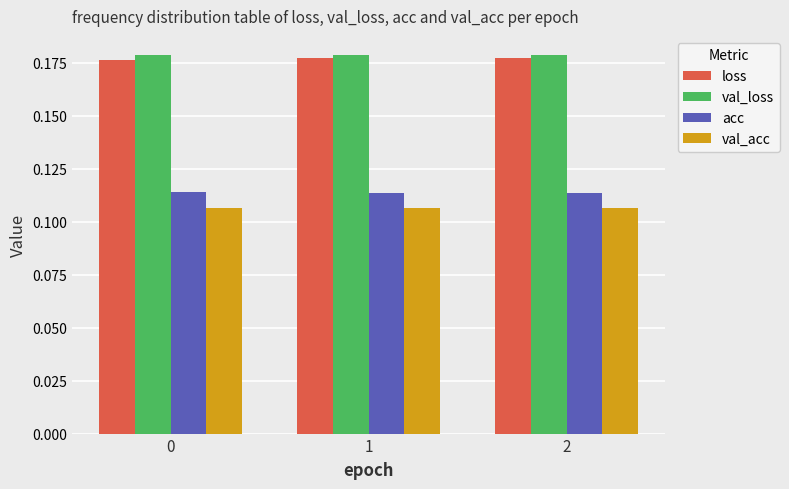

At 0, list the series in order from smallest to largest.

val_acc, acc, loss, val_loss